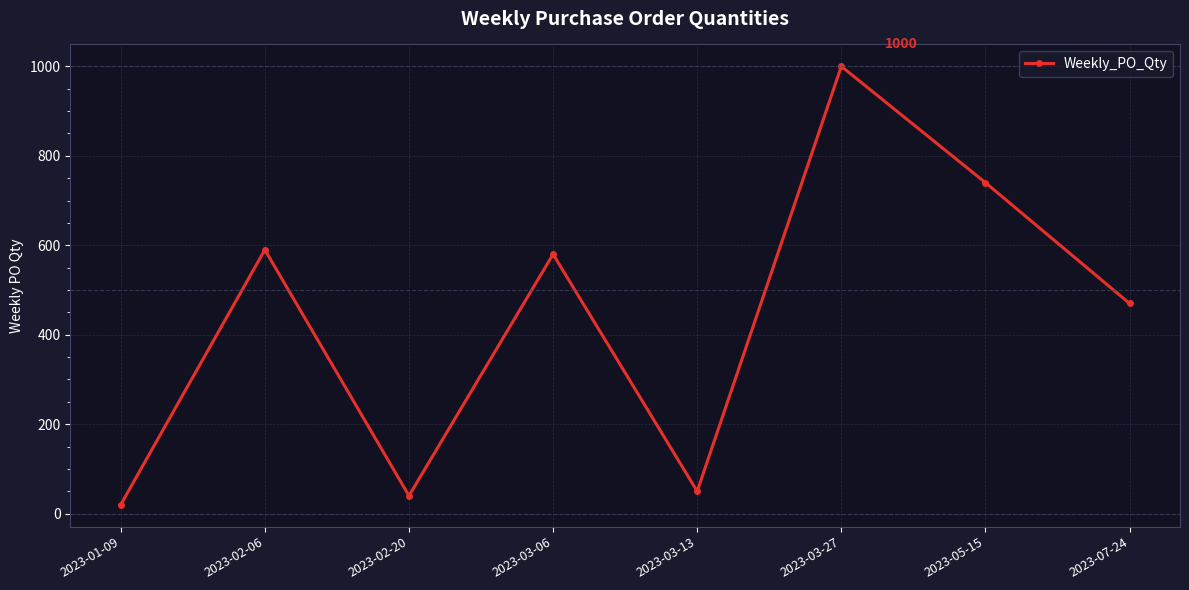

What is the value of the 8th point from the left?

470